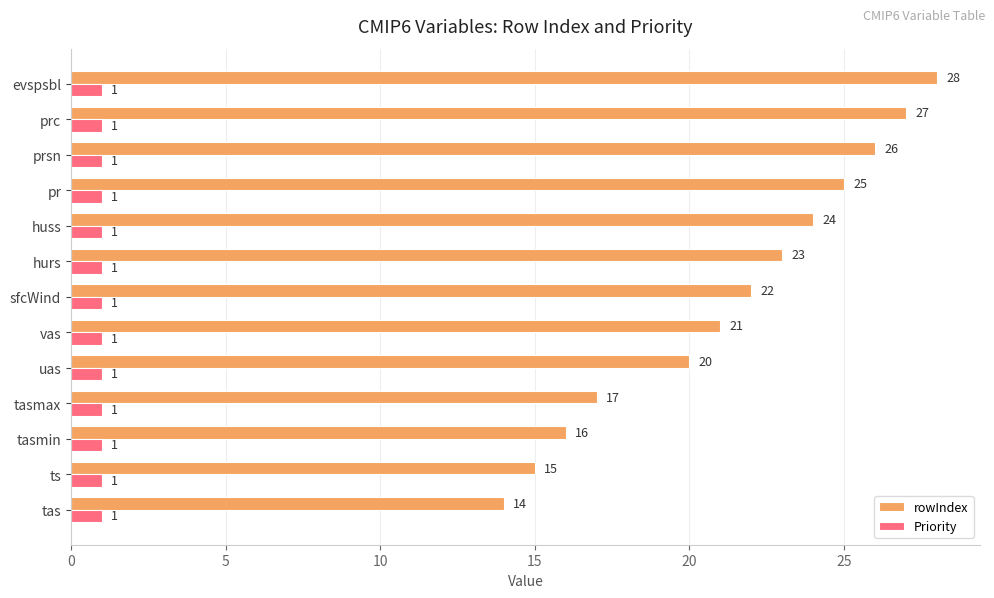

Which series changed the most between ts and prc?

rowIndex